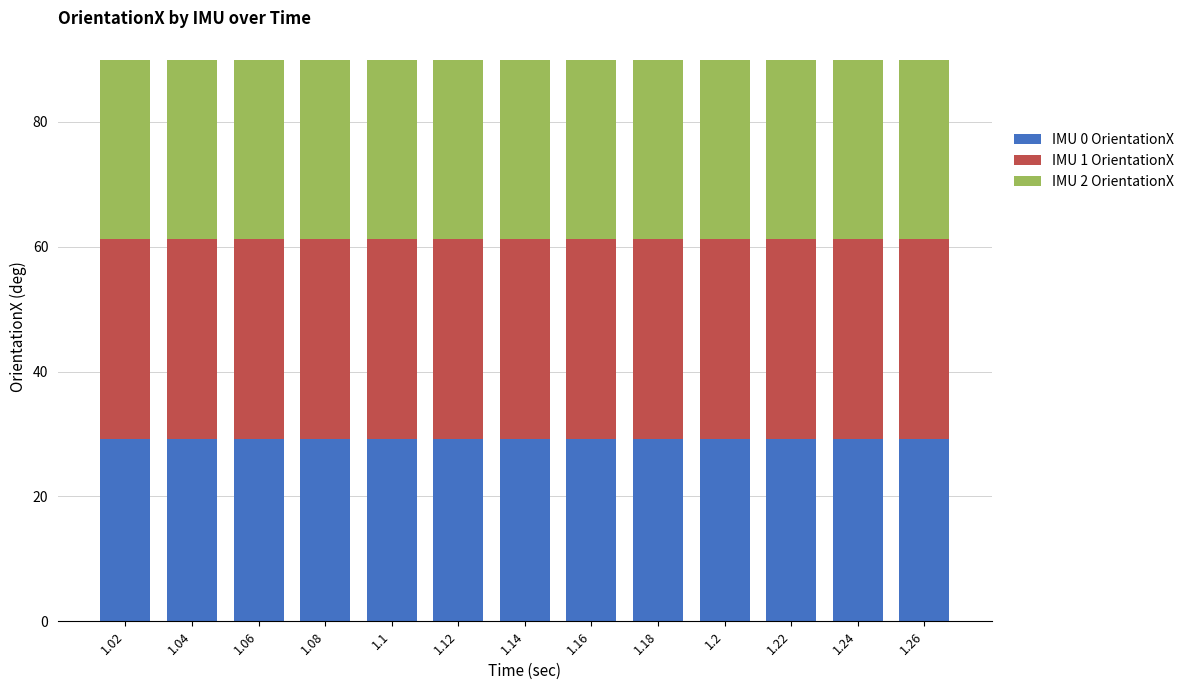

What is the average value of the IMU 0 OrientationX series?

29.2